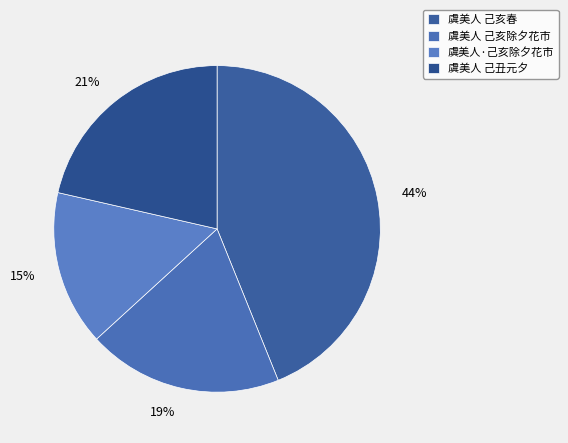

Count the number of slices in the pie.

4